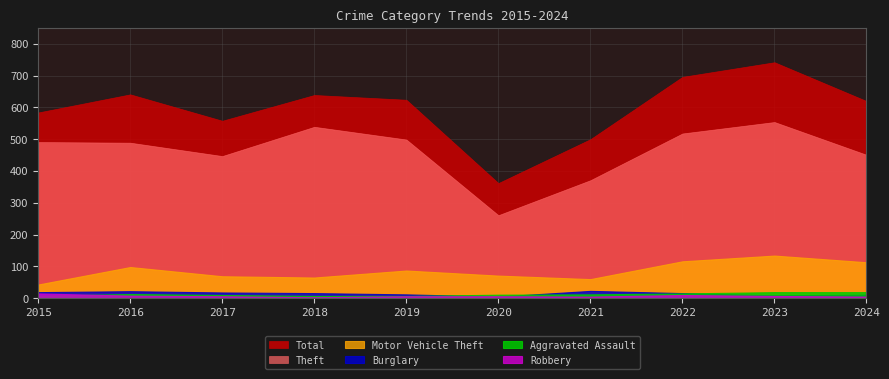

What is the difference between the highest and lowest values at 2020?

357